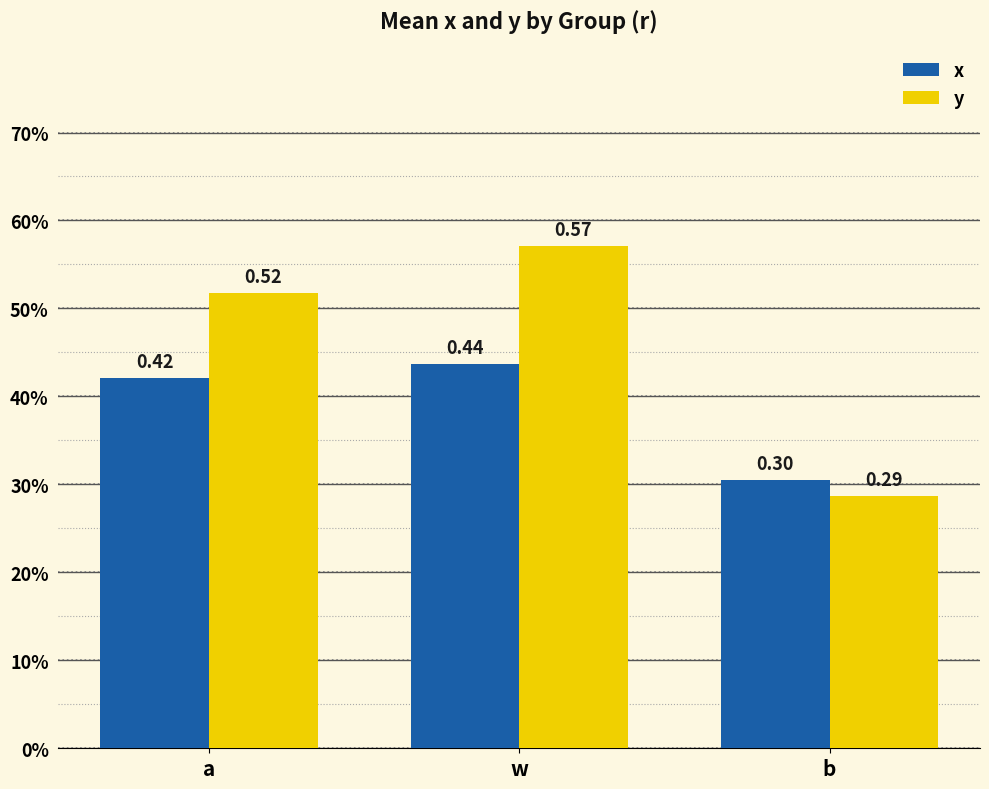

Reading left to right, list all the values displayed in this chart.

x: 0.4	0.4	0.3
y: 0.5	0.6	0.3